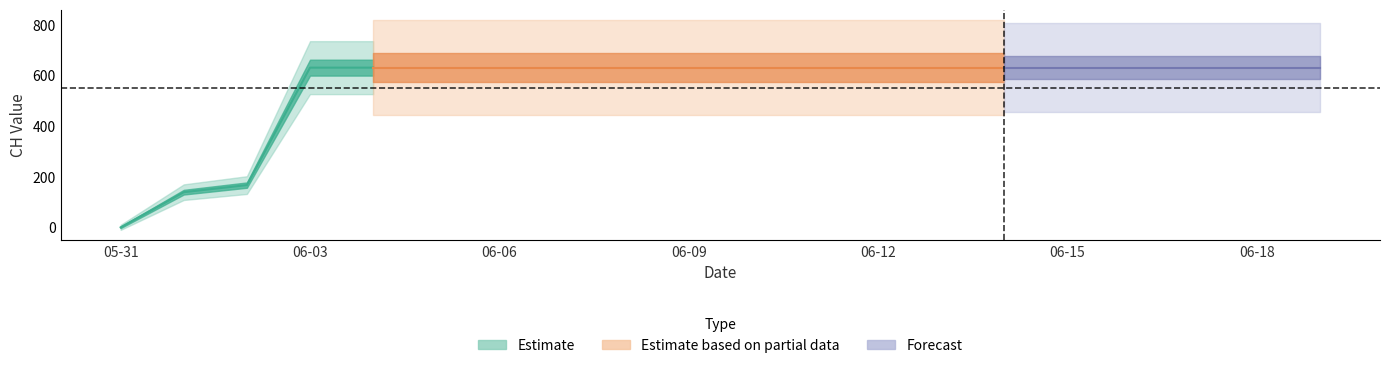

Which category has the highest value across all series?

2020-06-03